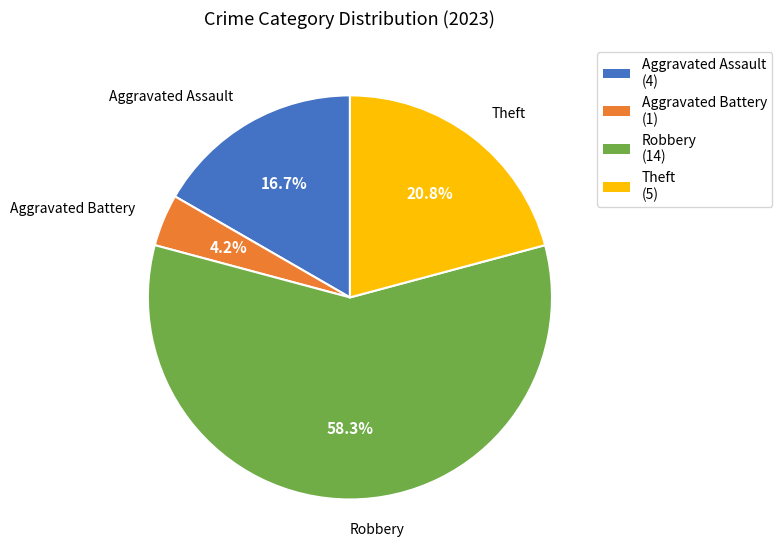

Rank the categories by value from lowest to highest.

Aggravated Battery, Aggravated Assault, Theft, Robbery